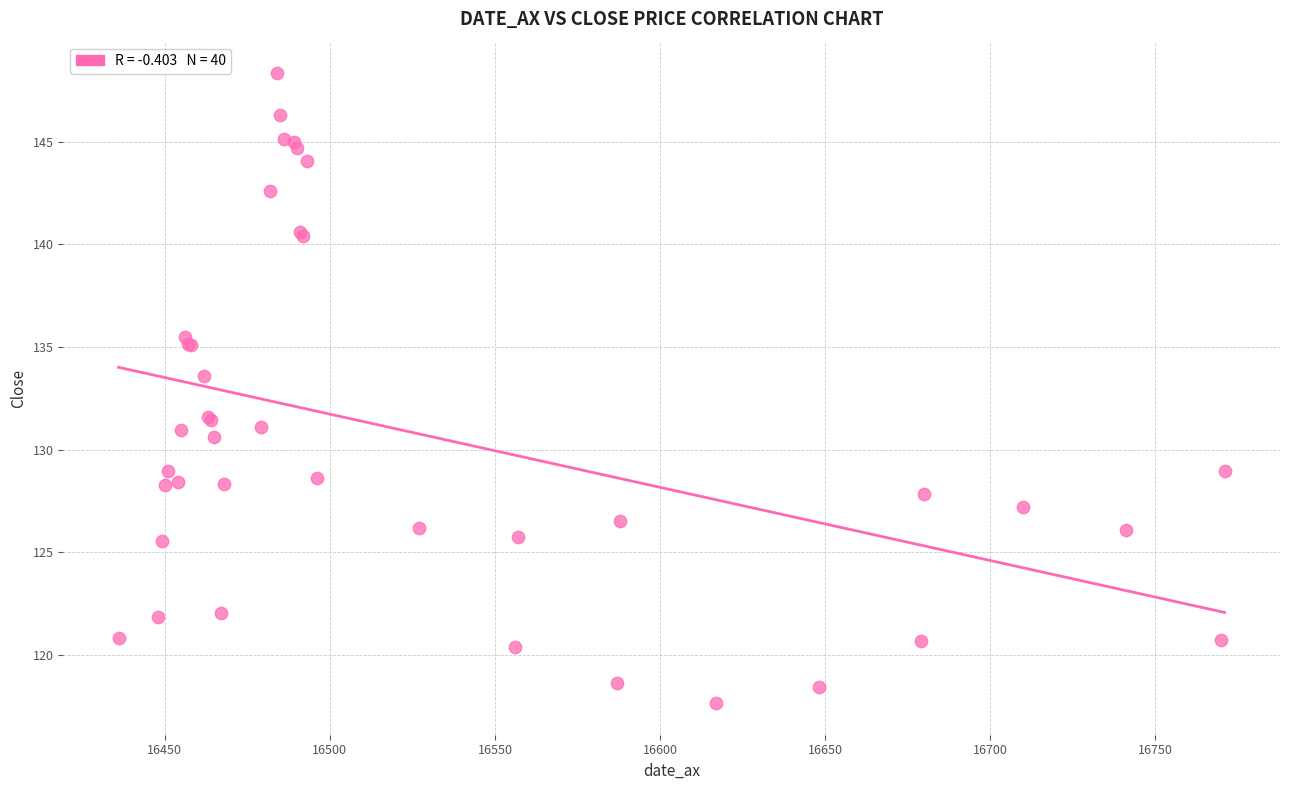

What Y value in the scatter plot is closest to 133?

133.6